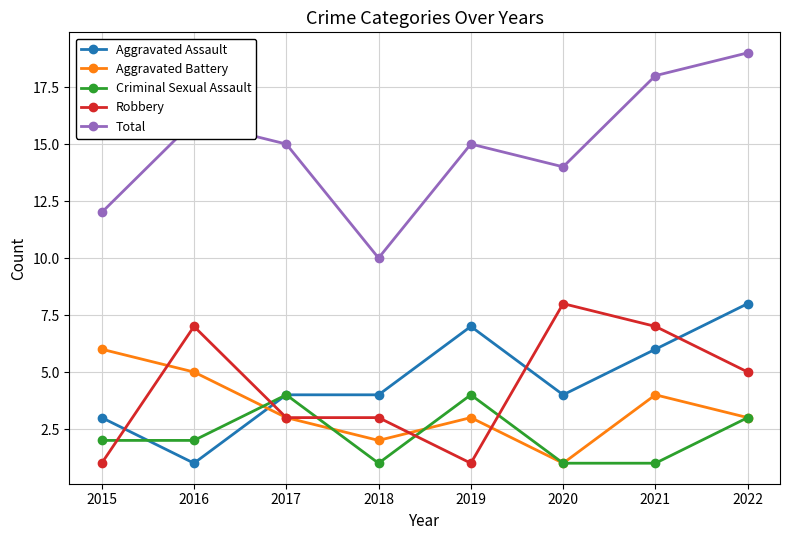

What is the spread (max minus min) of values at 2016?

15